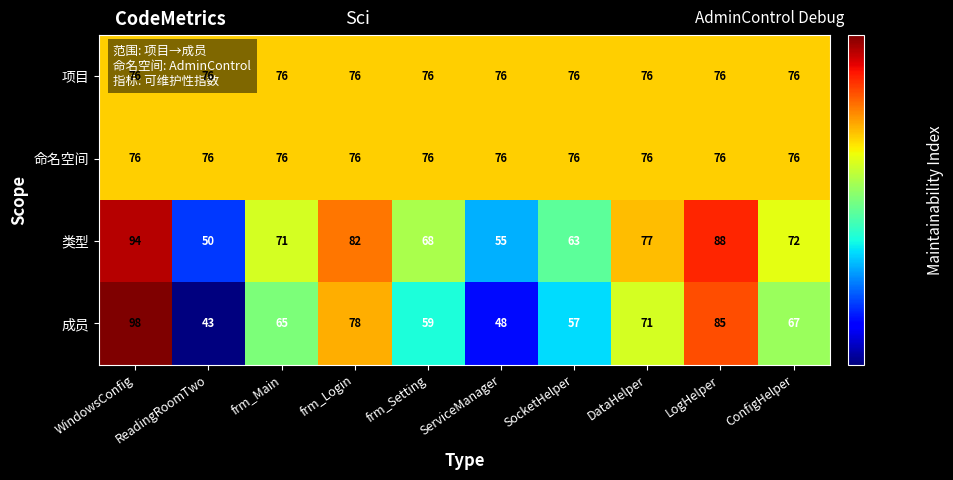

Which series changed the most between frm_Login and frm_Setting?

成员